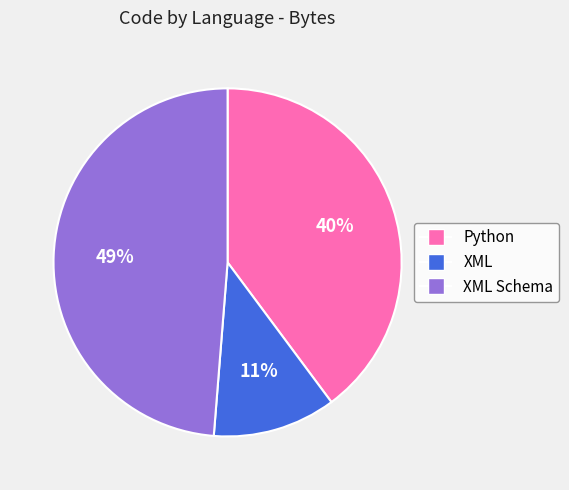

How many segments does this pie chart have?

3